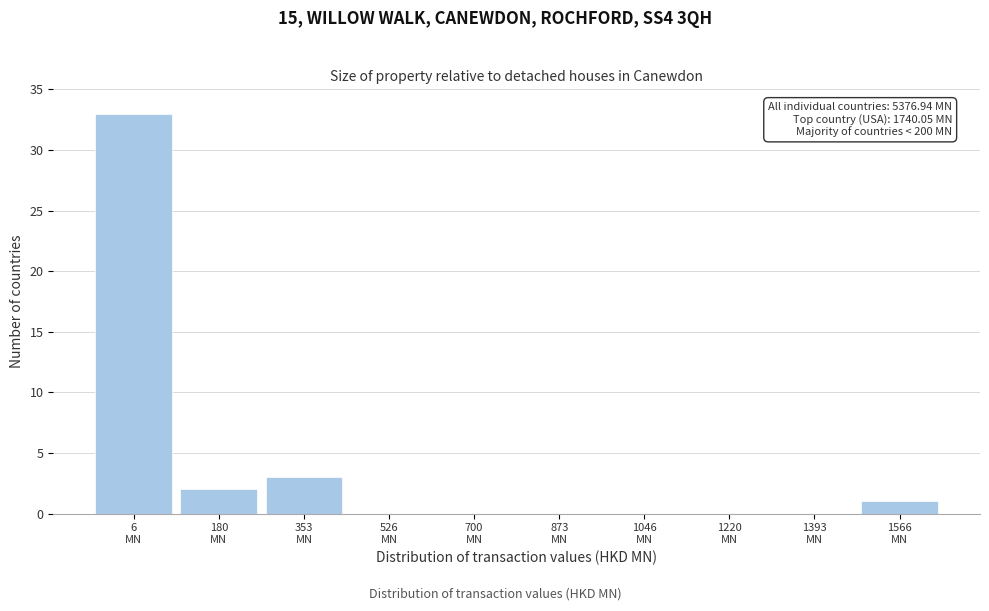

What is the maximum value shown in the chart?

33